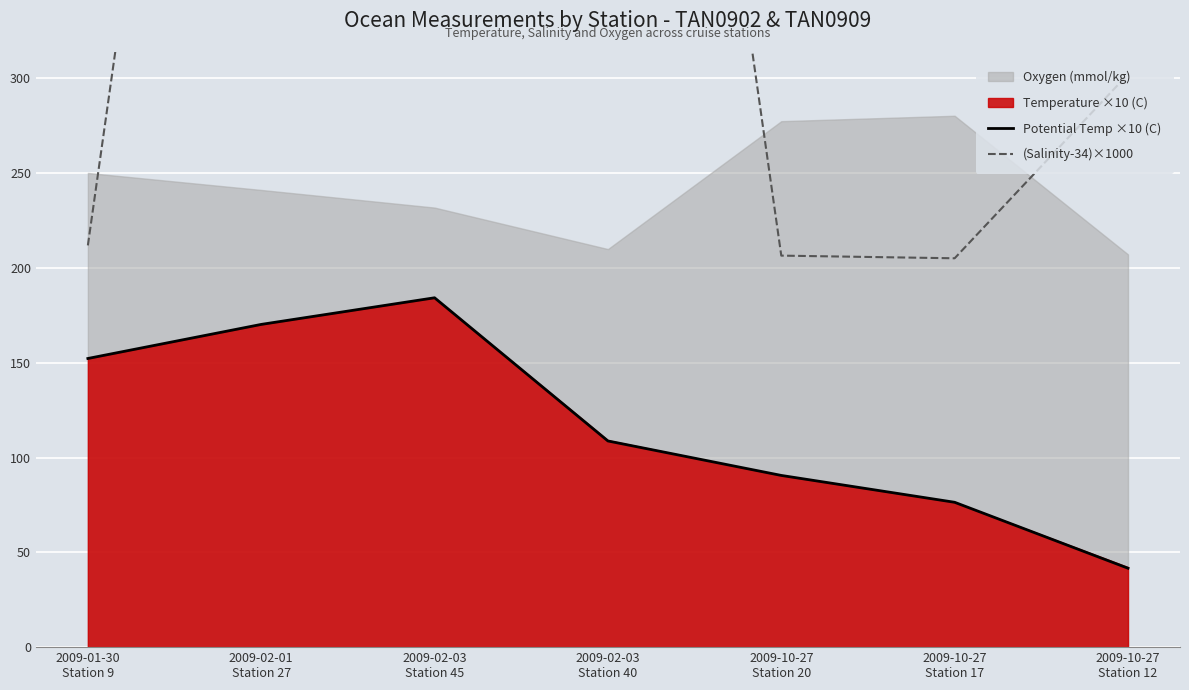

At which category does (Salinity-34)×1000 reach its first local peak?

2009-02-03
Station 45